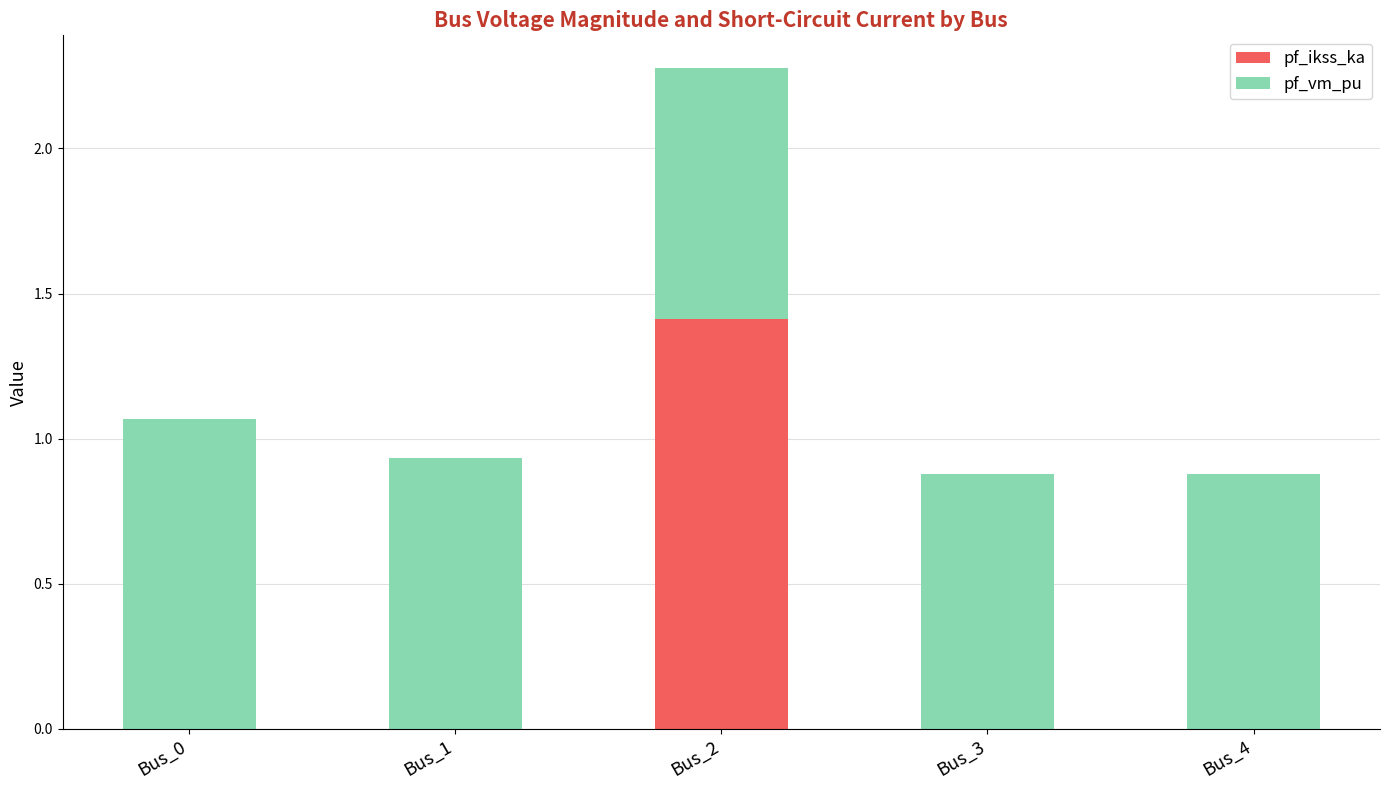

Reading left to right, list the values for the pf_ikss_ka series.

Bus_0=0.0	Bus_1=0.0	Bus_2=1.4	Bus_3=0.0	Bus_4=0.0